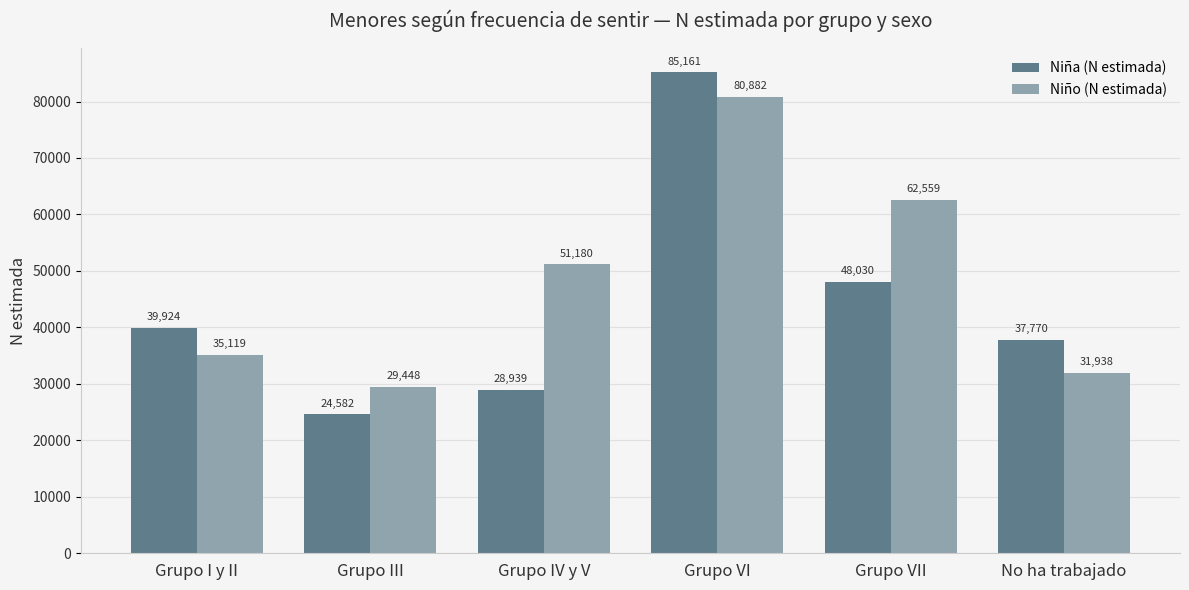

True or false: Niña (N estimada) has a value of 24582 at Grupo III.

True